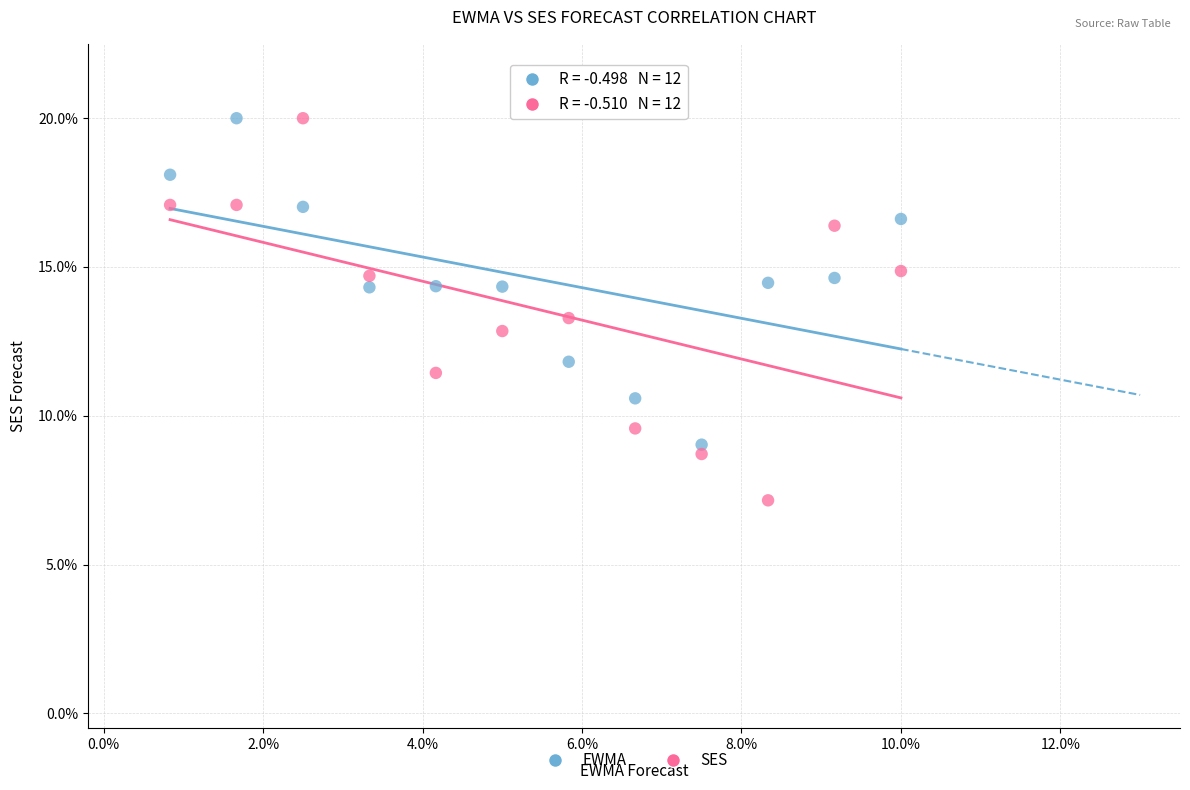

Which series contains the lowest Y value?

SES